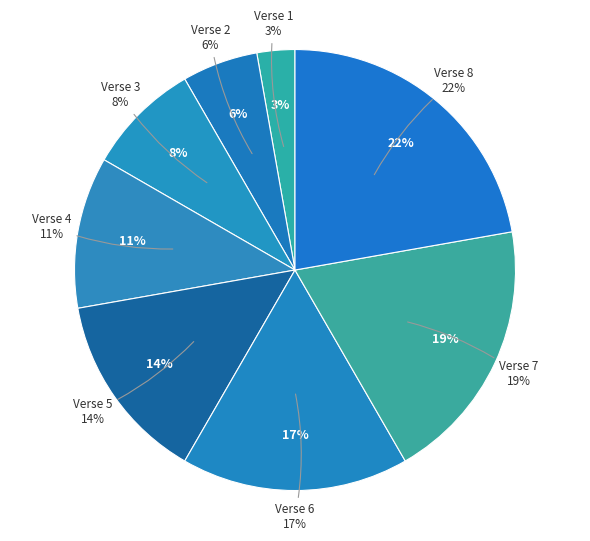

What percentage is the Verse 8 slice, to the nearest percent?

22%